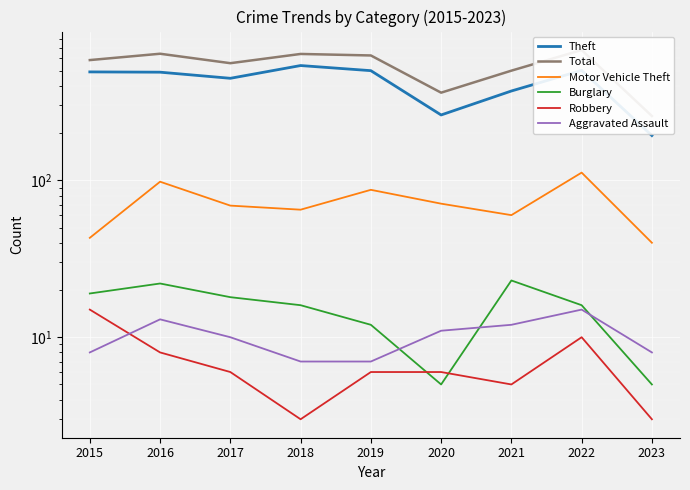

What is the approximate value of Total at 2019, to the nearest 5?

625